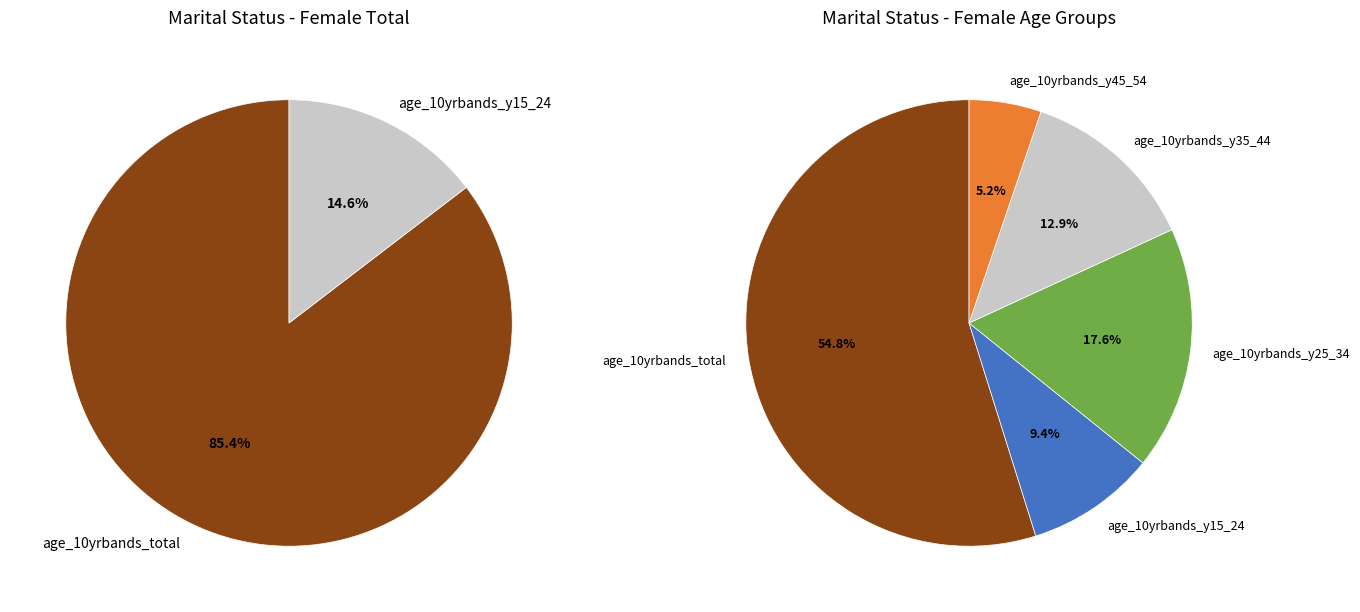

True or false: age_10yrbands_total accounts for 40% of the total.

False